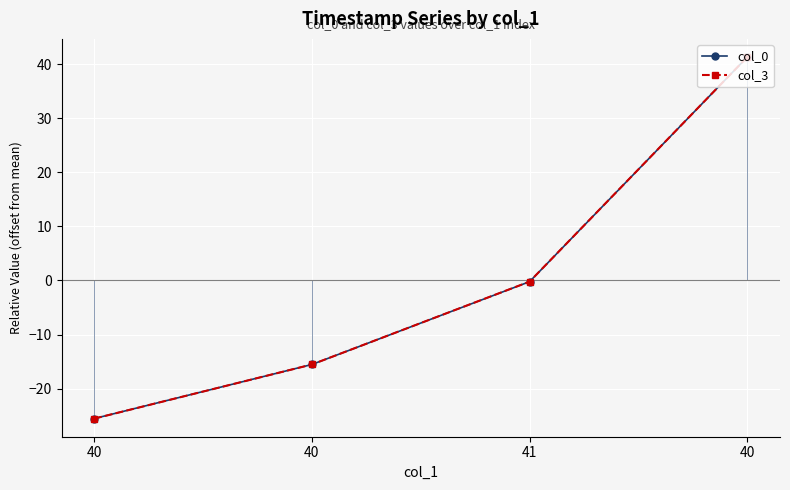

At which category is the sum across all series the highest?

40